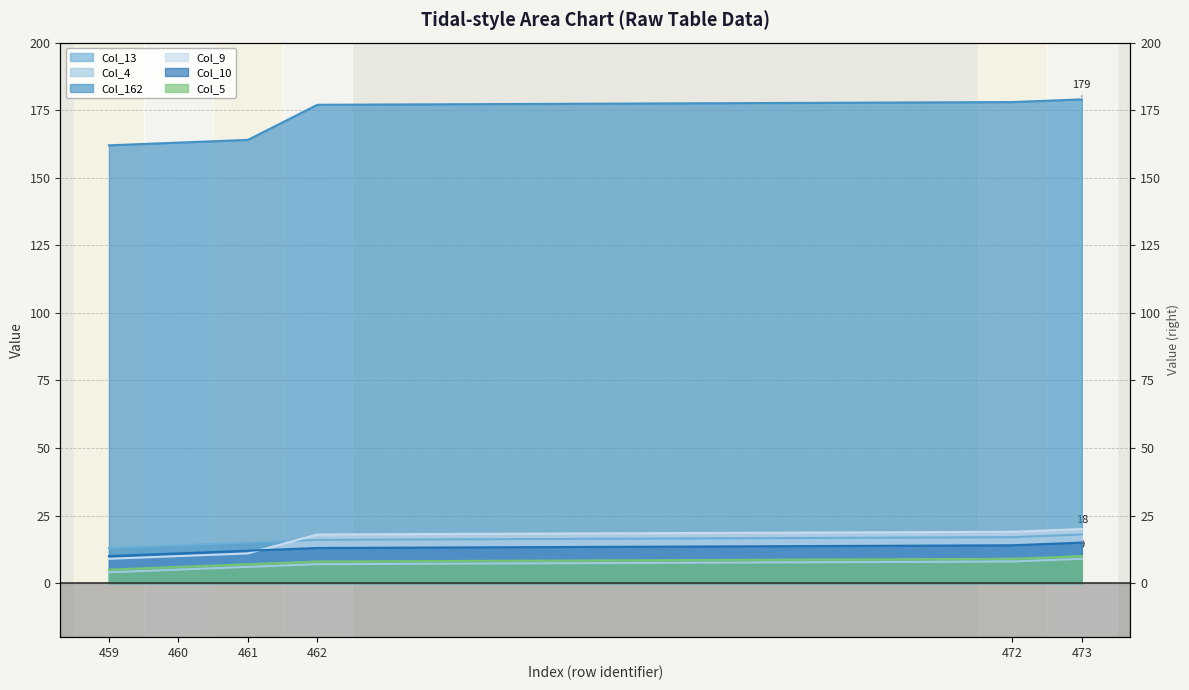

True or false: Col_5 has more than 1 interior local peaks.

False